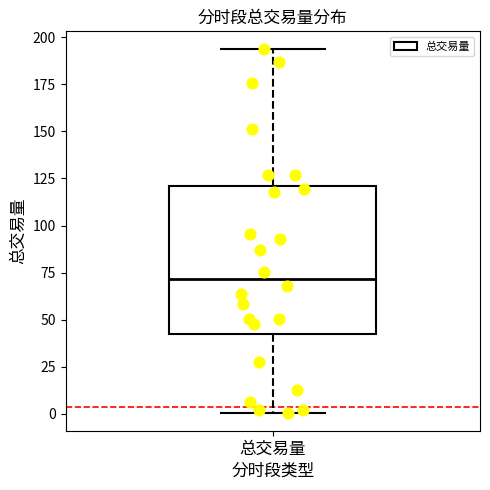

Transcribe this box plot: give where the median line is, the range the box spans, and where the two whiskers end, as read against the y-axis. The values are not printed on the chart, so give them approximately, as read against the axis.

median 70, box 45 to 120, whiskers 0 to 195